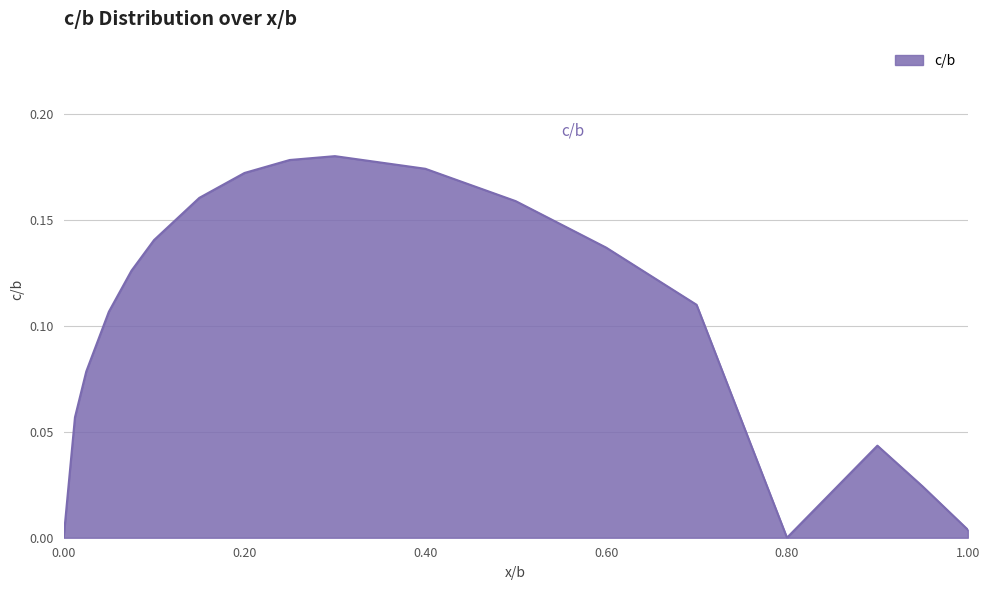

Does the chart display data point markers on the line(s)?

No